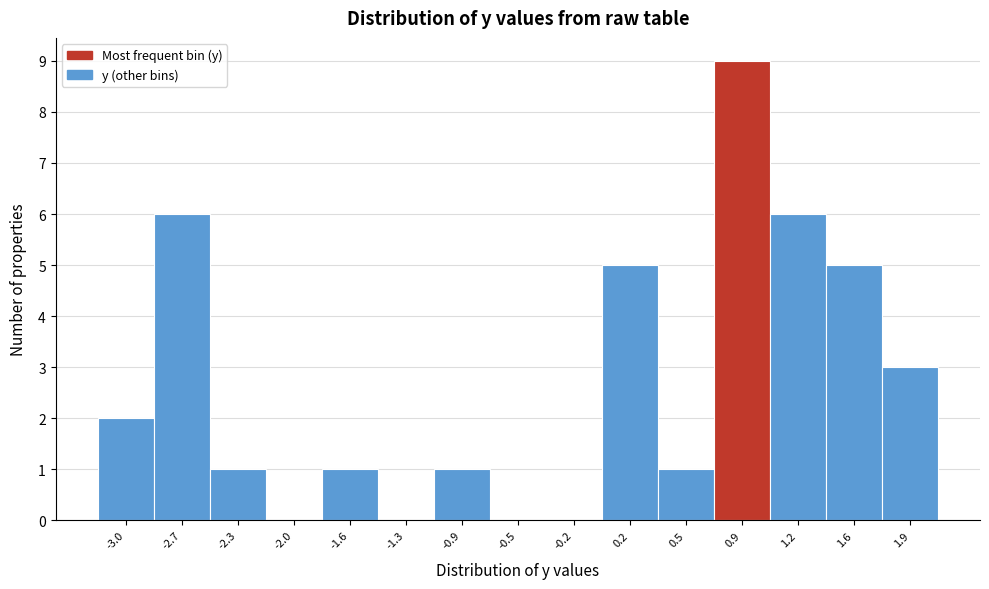

Reading left to right, list every bar in this chart as the range it spans on the x-axis followed by its height. Neither the bar edges nor the heights are printed on the chart, so give them approximately, as read against the axes.

-3.20 to -2.85: 2
-2.85 to -2.50: 6
-2.50 to -2.15: 1
-2.15 to -1.80: 0
-1.80 to -1.45: 1
-1.45 to -1.10: 0
-1.10 to -0.75: 1
-0.75 to -0.35: 0
-0.35 to 0.00: 0
0.00 to 0.35: 5
0.35 to 0.70: 1
0.70 to 1.05: 9
1.05 to 1.40: 6
1.40 to 1.75: 5
1.75 to 2.10: 3